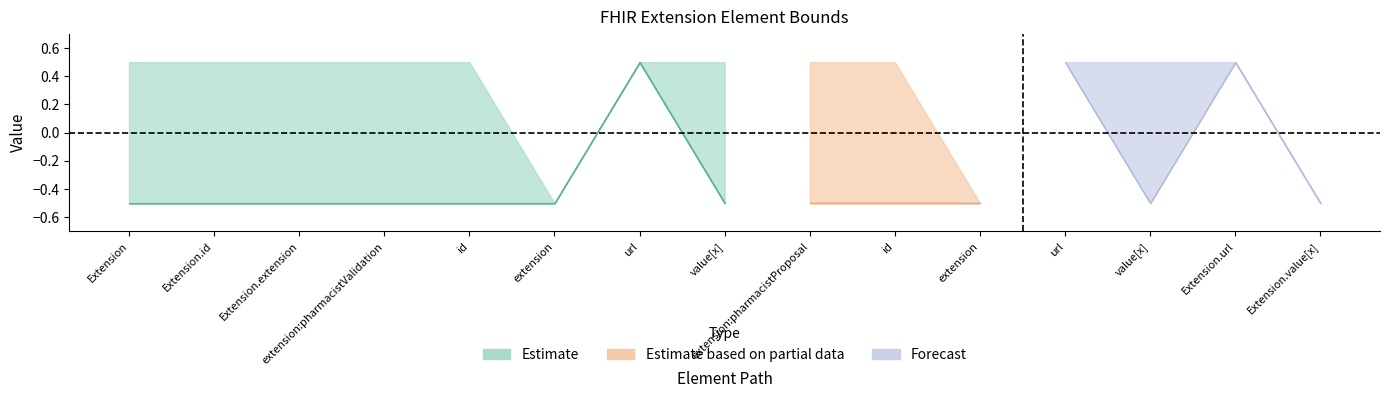

Does the chart have visible grid lines?

No